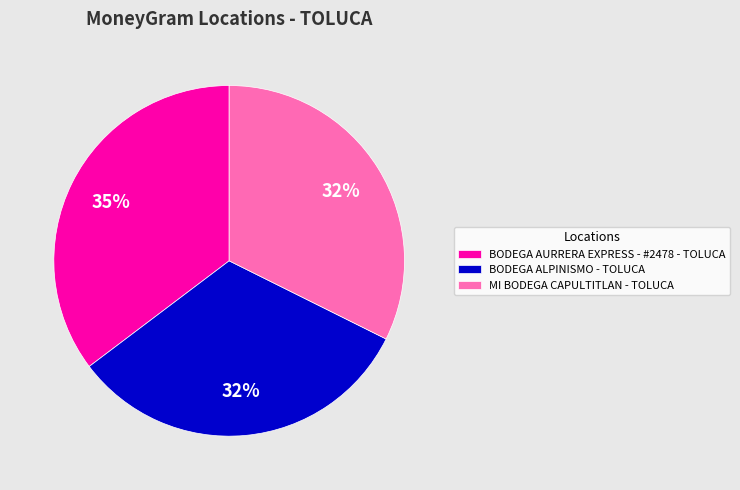

True or false: BODEGA AURRERA EXPRESS - #2478 - TOLUCA accounts for 35% of the total.

True